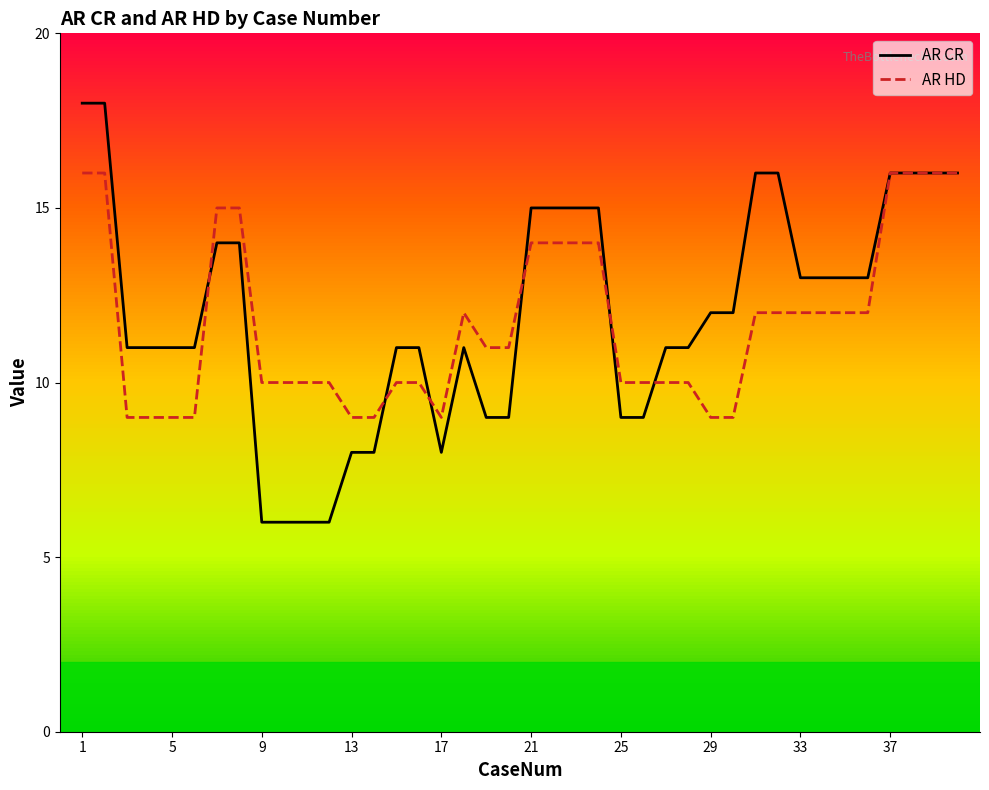

Which category has the highest value across all series?

1